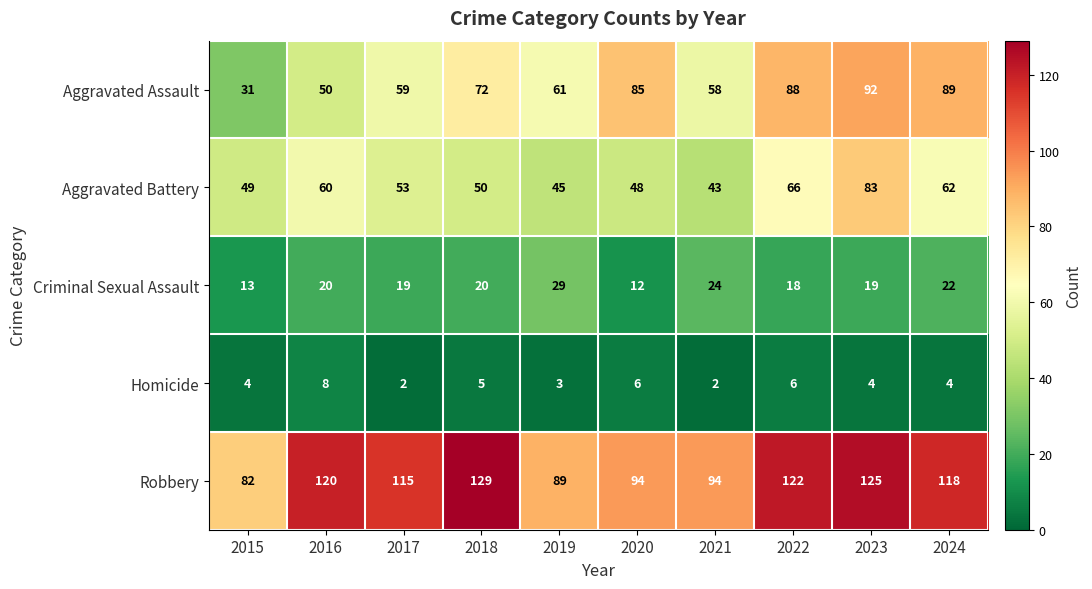

List the series in order of their peak value, highest first.

Robbery, Aggravated Assault, Aggravated Battery, Criminal Sexual Assault, Homicide